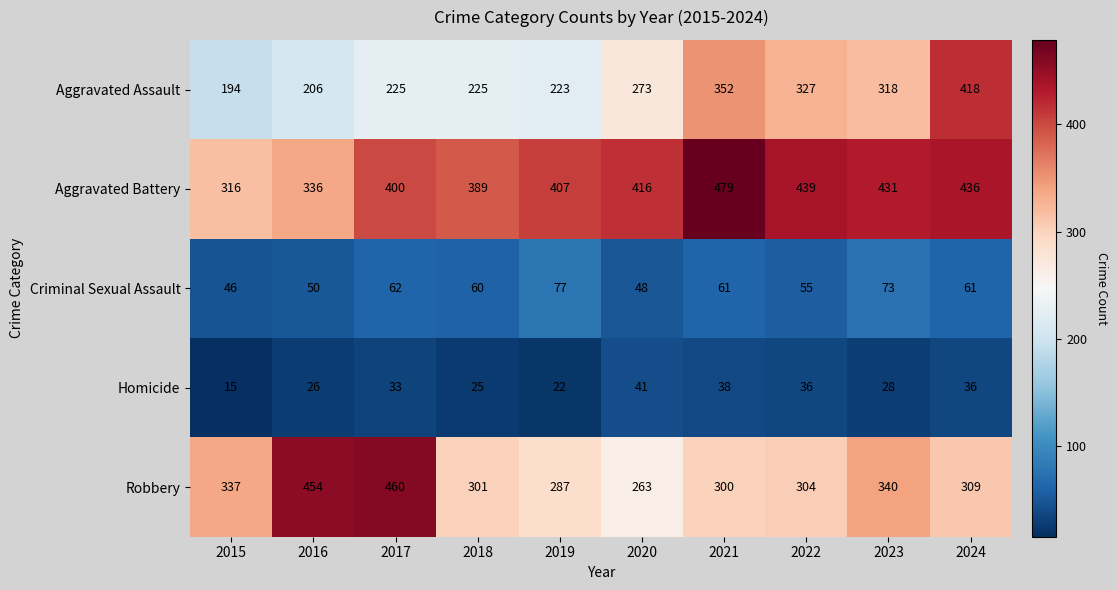

The value of Aggravated Battery at 2019 is 133. True or false?

False